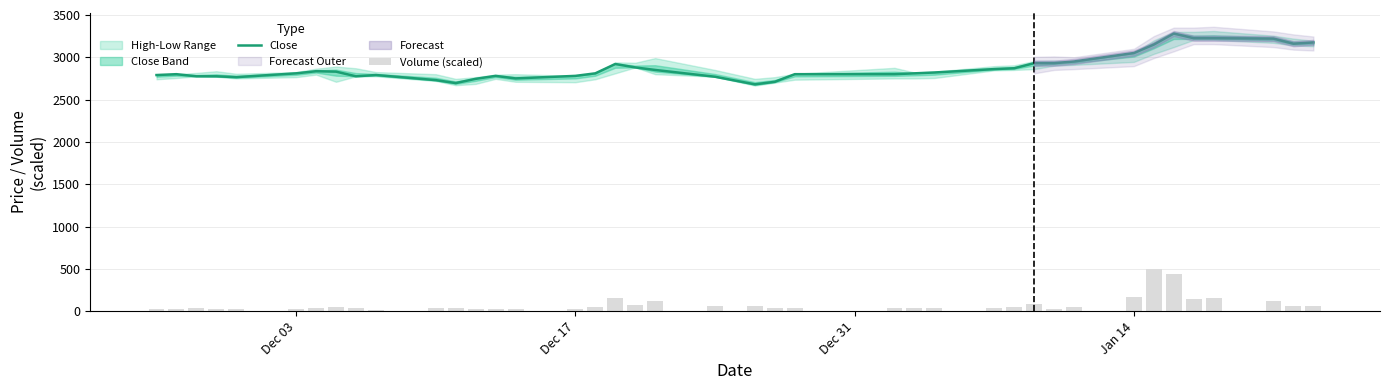

The value of Close at Dec 03 is 4026. True or false?

False